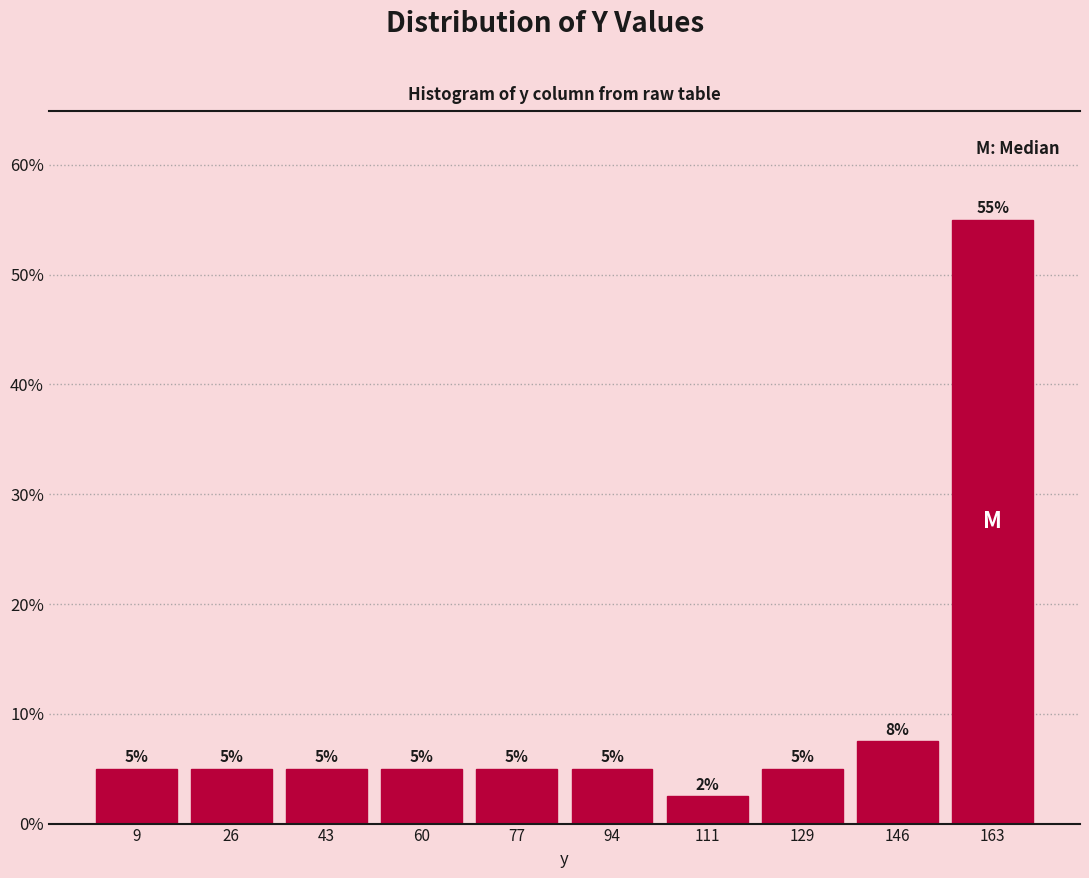

Which range on the x-axis has the tallest bar?

154 to 172